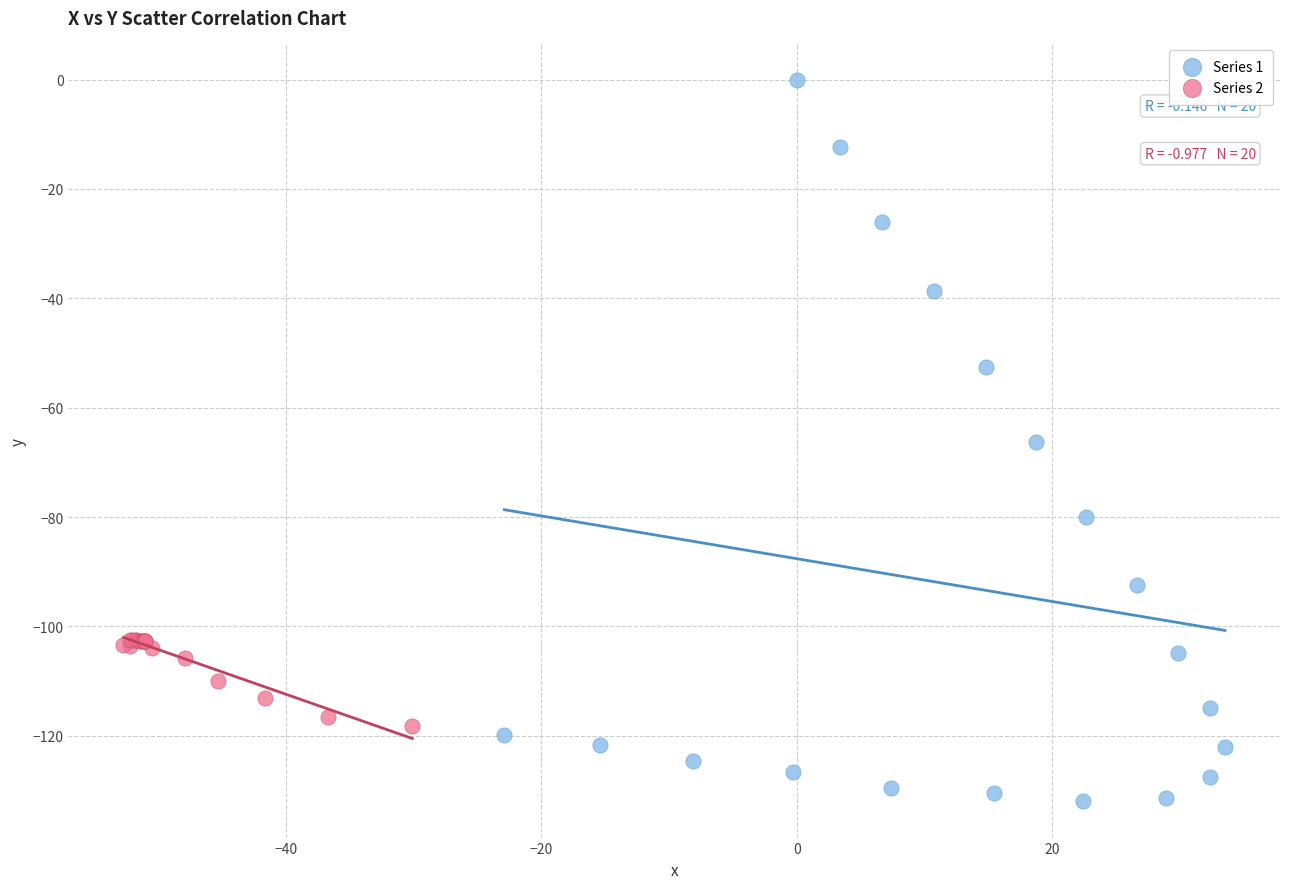

Which series contains the lowest Y value?

Series 1